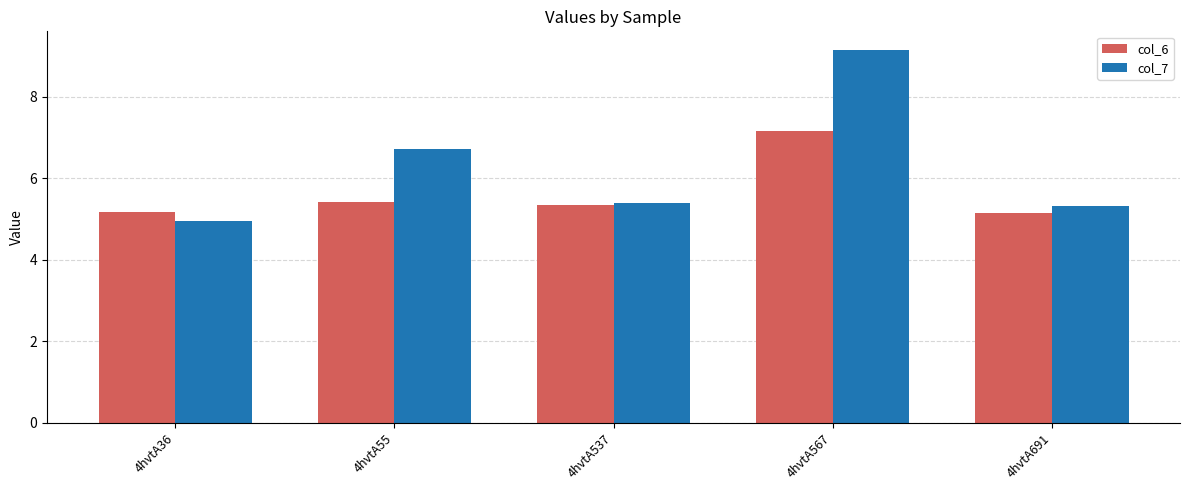

What is the maximum value shown in the chart?

9.2